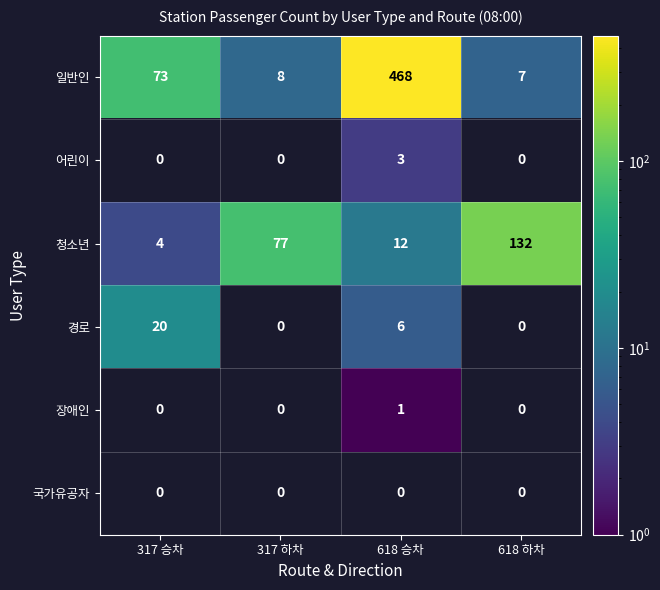

What is the difference between the maximum and minimum values in the 일반인 series?

461